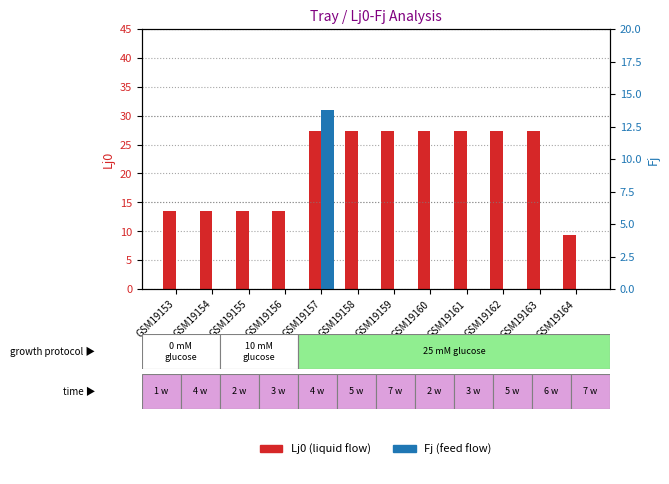

List the series in order of their overall mean, highest first.

Lj0, Fj